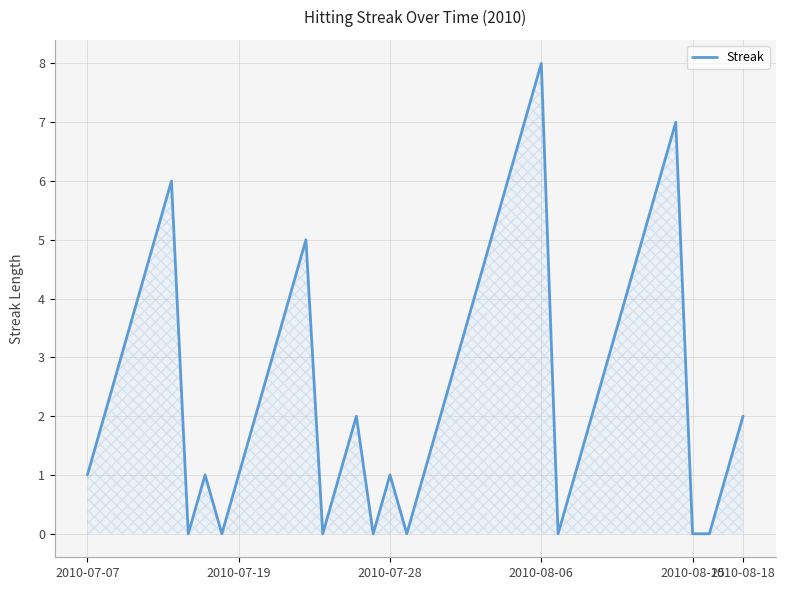

What is the difference between the maximum and minimum values?

8